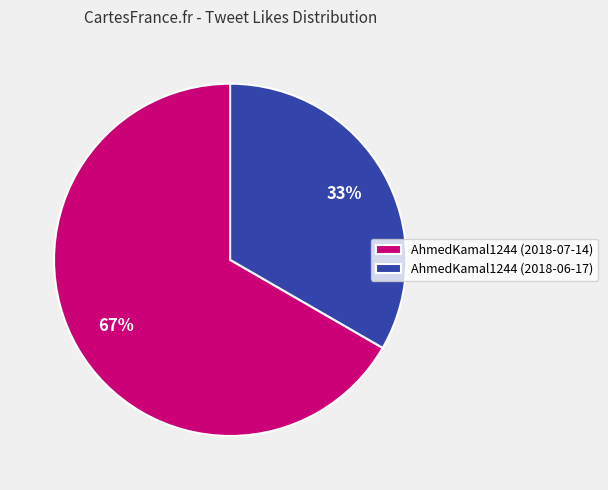

Is the sum of AhmedKamal1244 (2018-06-17) and AhmedKamal1244 (2018-07-14) greater than half?

Yes